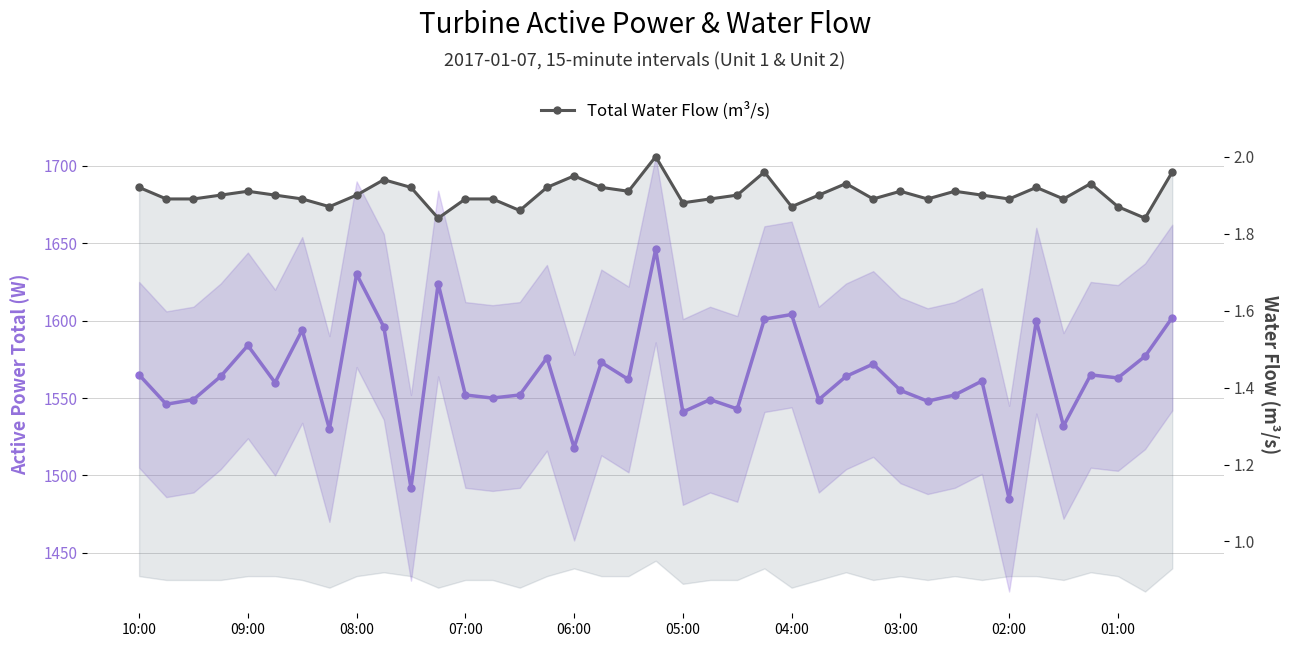

What is the greatest value displayed?

1646.0